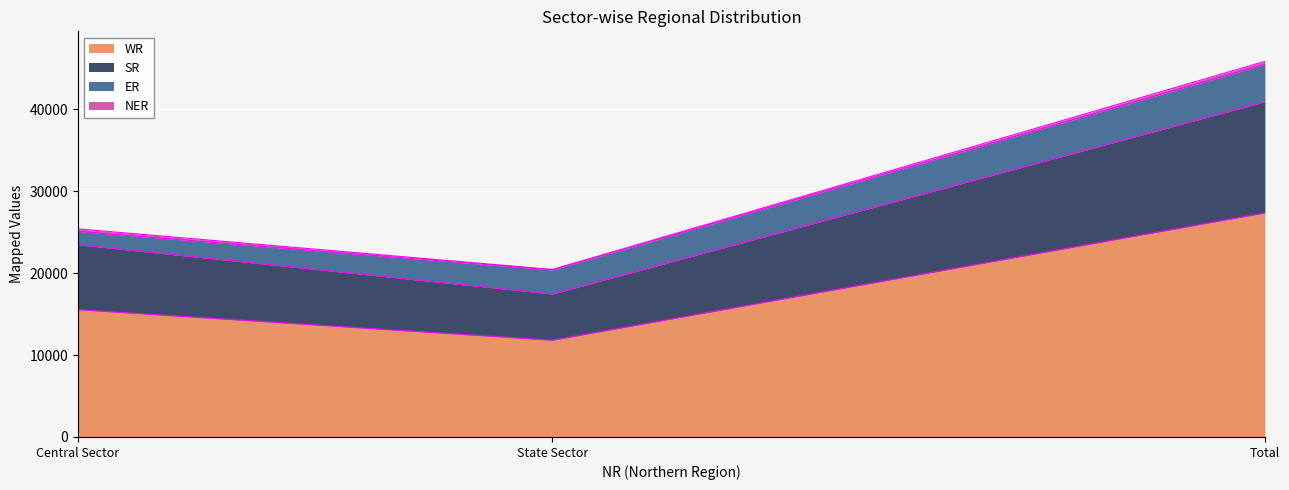

At which category is the sum across all series the highest?

Total